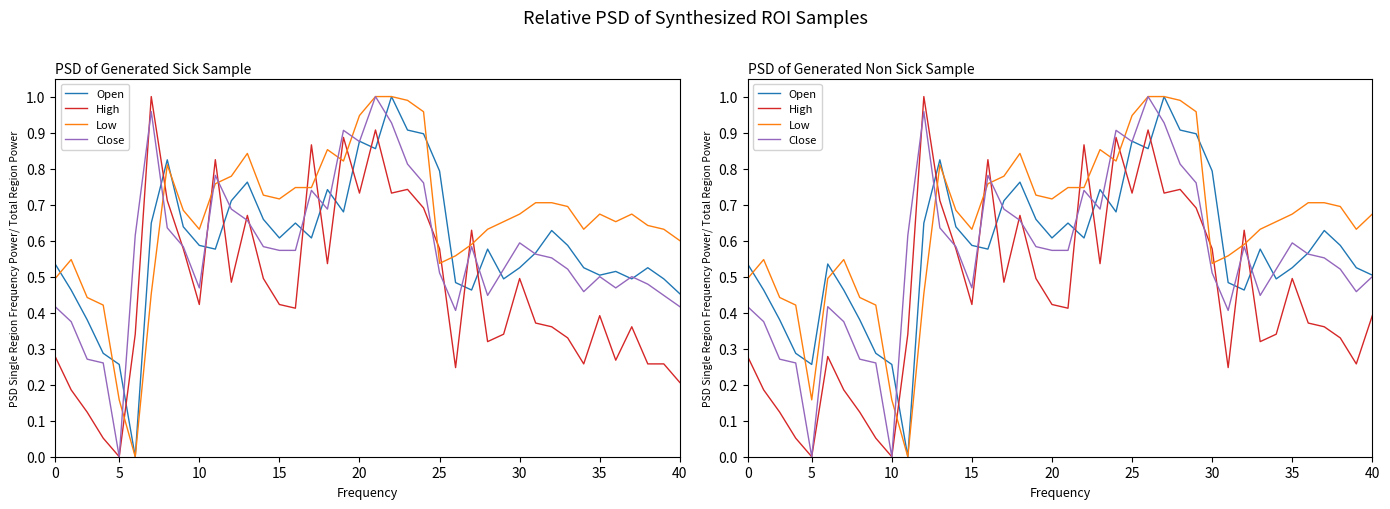

Between 20 and 26, which is larger?

26